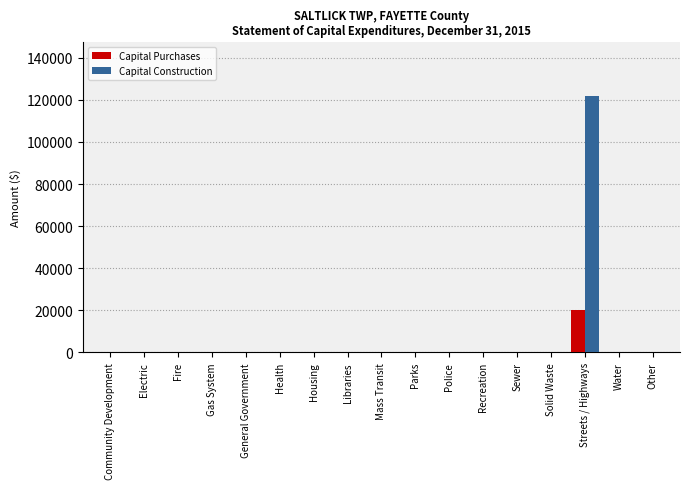

Is it true that Capital Purchases equals 0 at Fire?

True